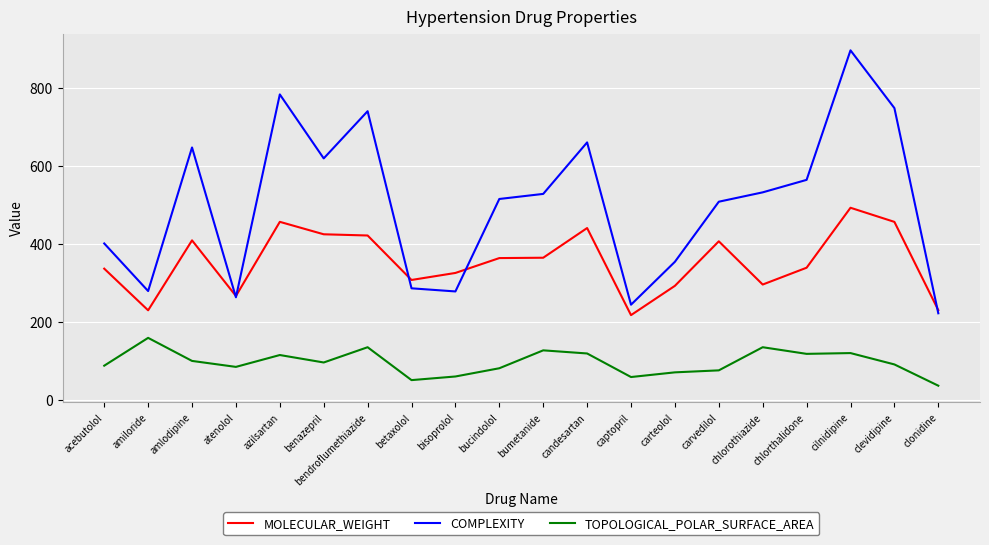

At which label does MOLECULAR_WEIGHT first exceed 363?

amlodipine